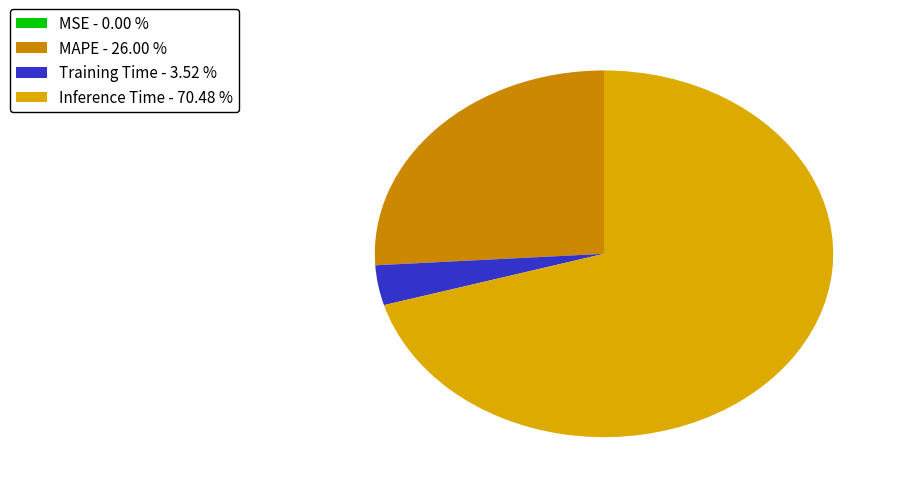

To the nearest percent, what is the difference between the Training Time and MAPE slice percentages?

22%